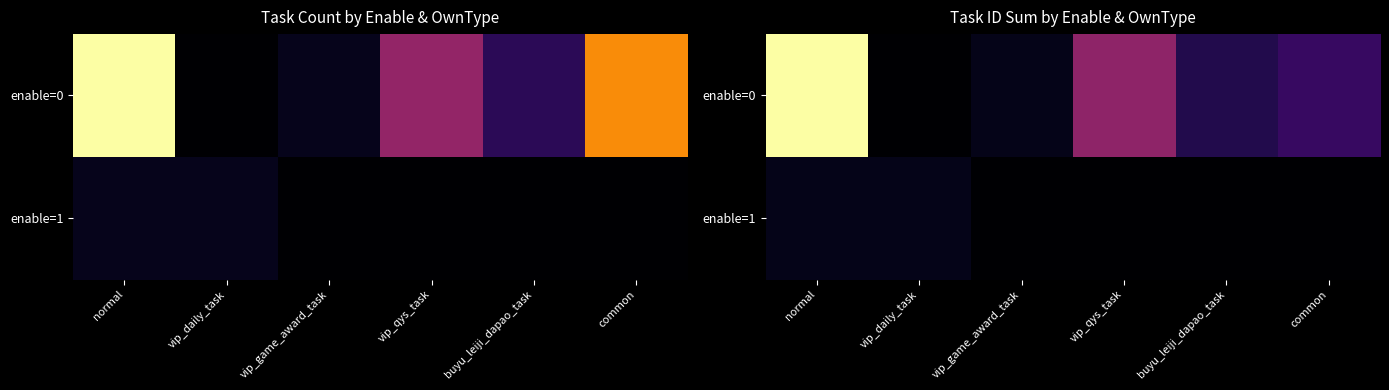

At which label does enable=0 reach its peak?

normal